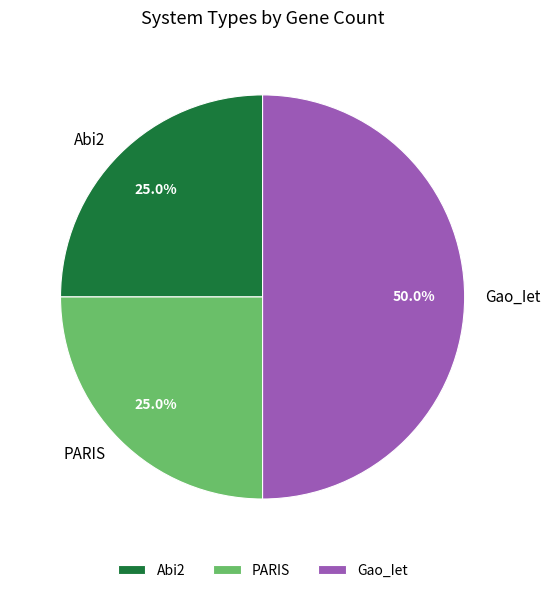

Is it true that Abi2 is 20% of the pie?

False